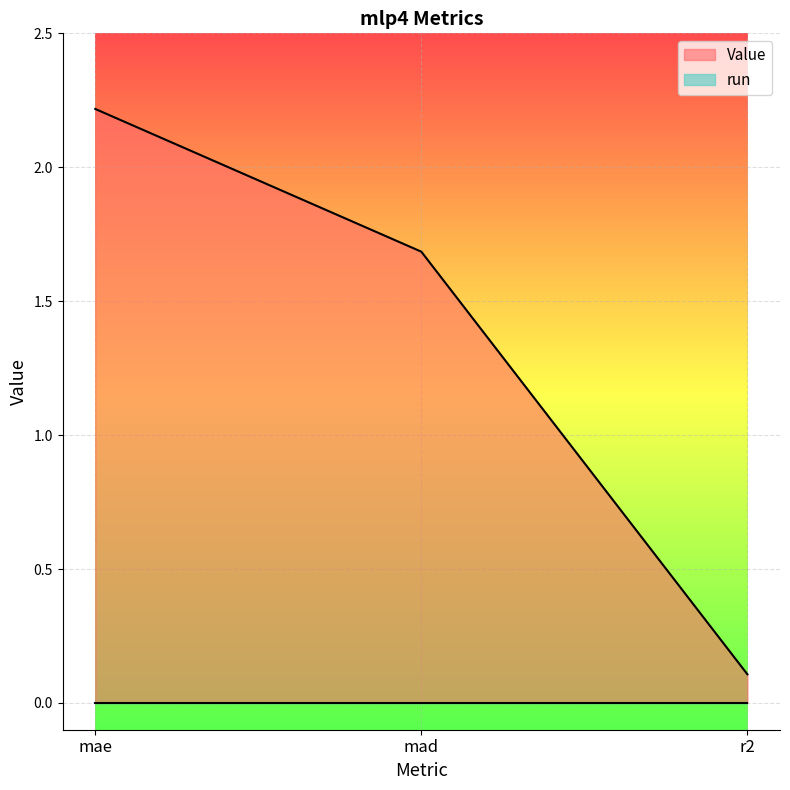

What is the sum of all values?

4.0